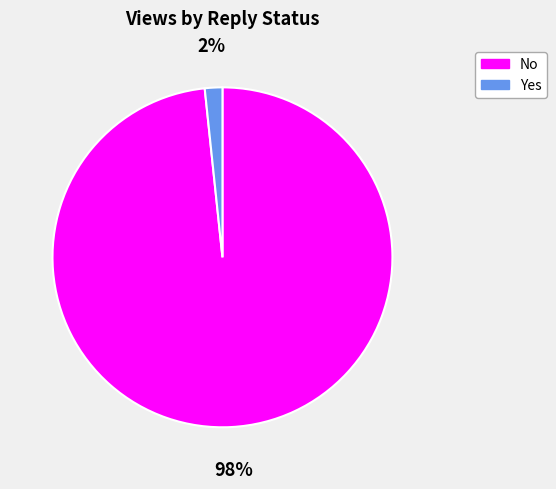

To the nearest percent, what portion does No represent?

98%